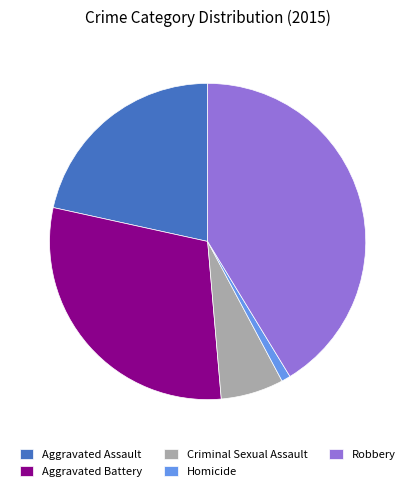

Is there a majority slice in this chart?

No